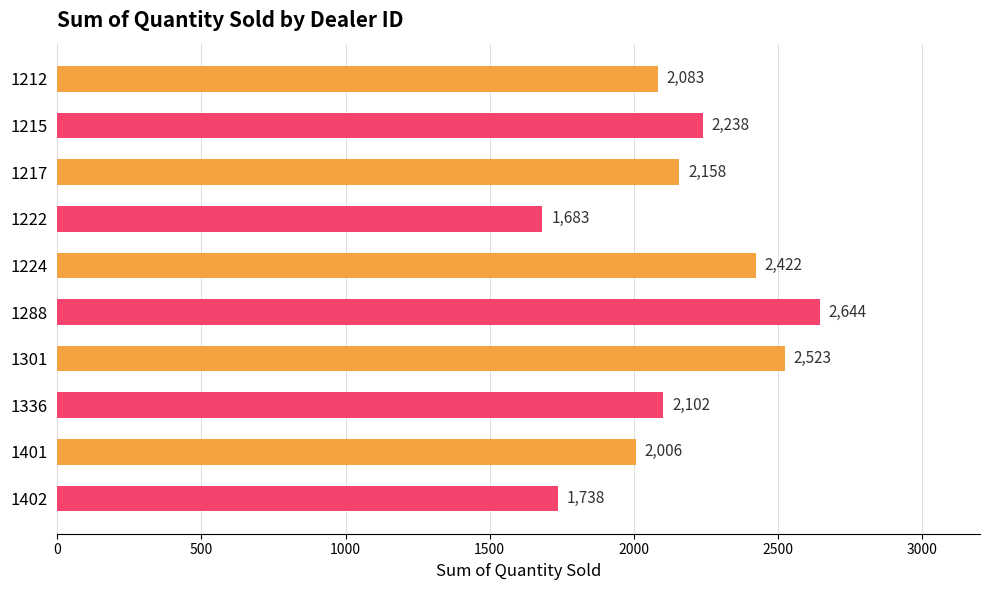

How many distinct data groups are displayed?

1